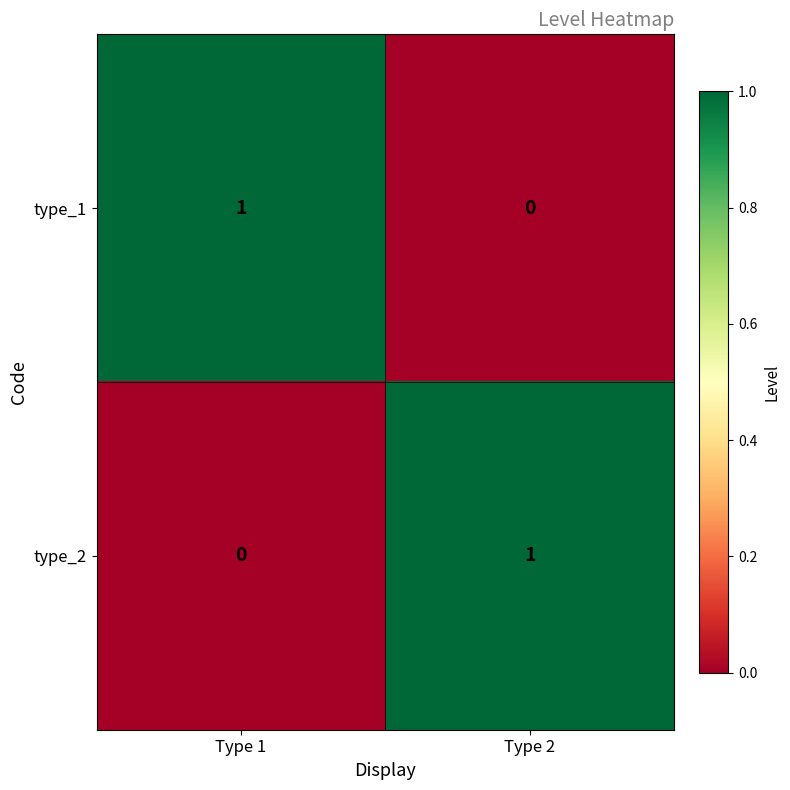

Where is type_2 nearest to the value 0?

Type 1